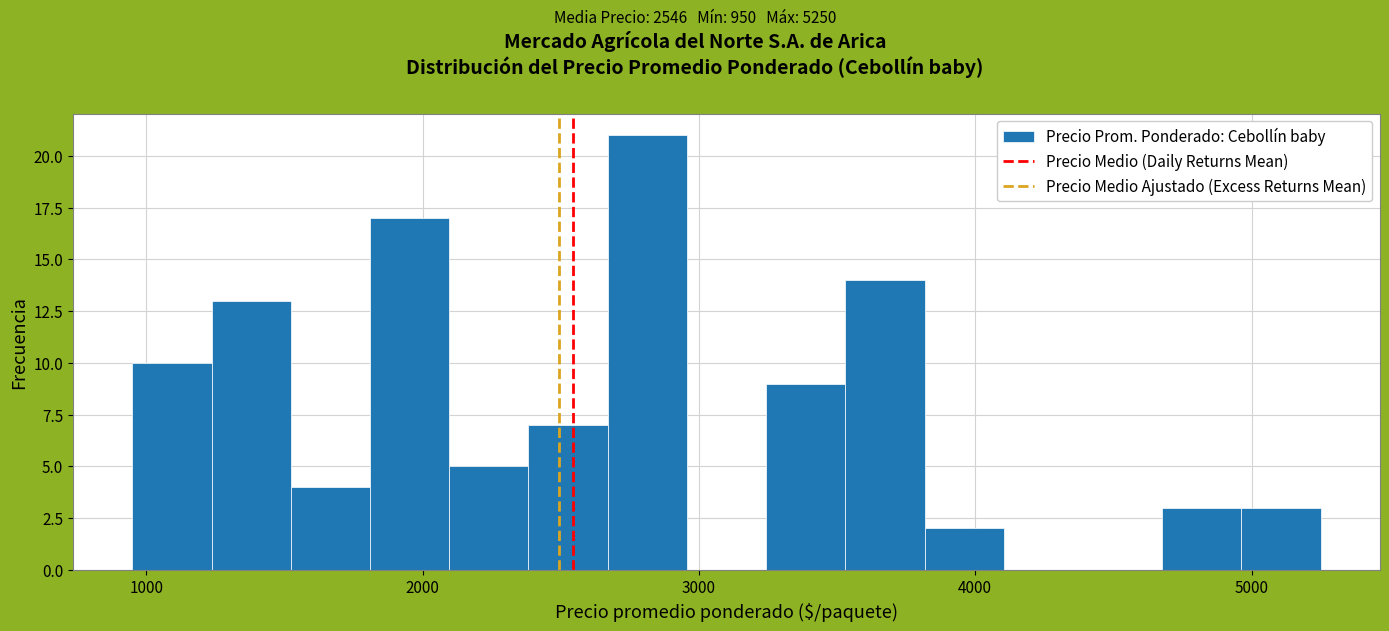

Around what value on the x-axis is the tallest bar? Give the approximate position of its centre, as read against the axis.

2800